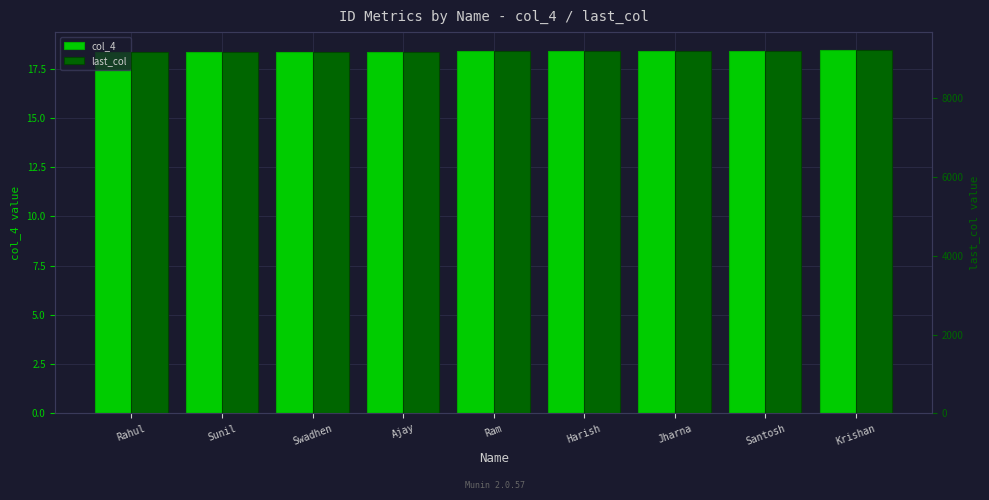

The col_4 series shows 6.4 at Swadhen. True or false?

False